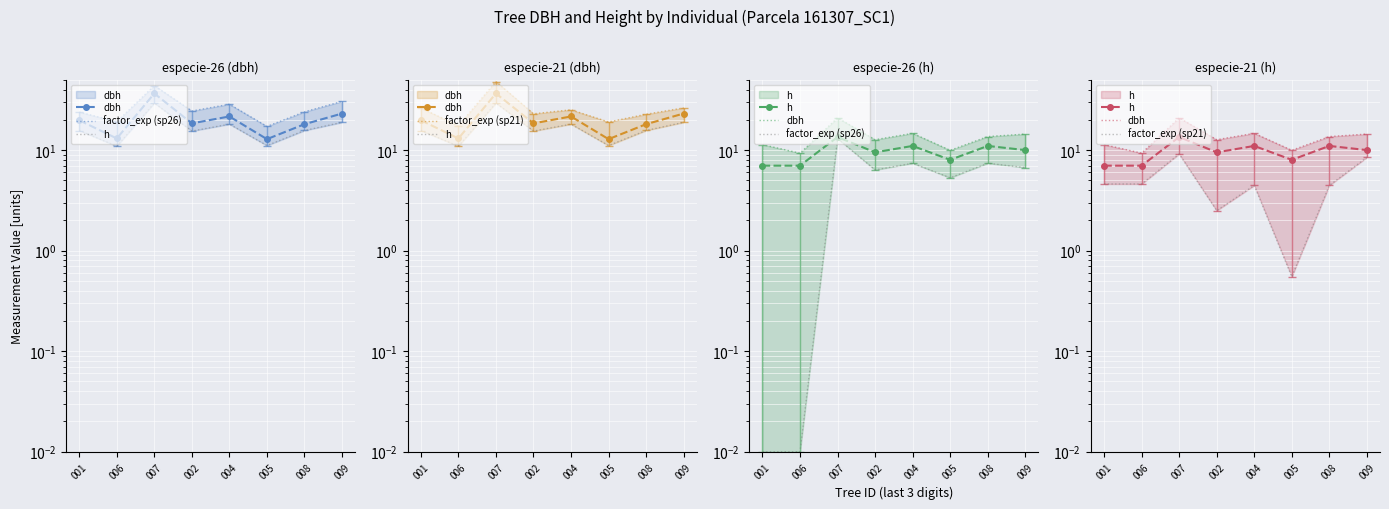

How many values in the factor_exp (sp21) series are below 4?

2